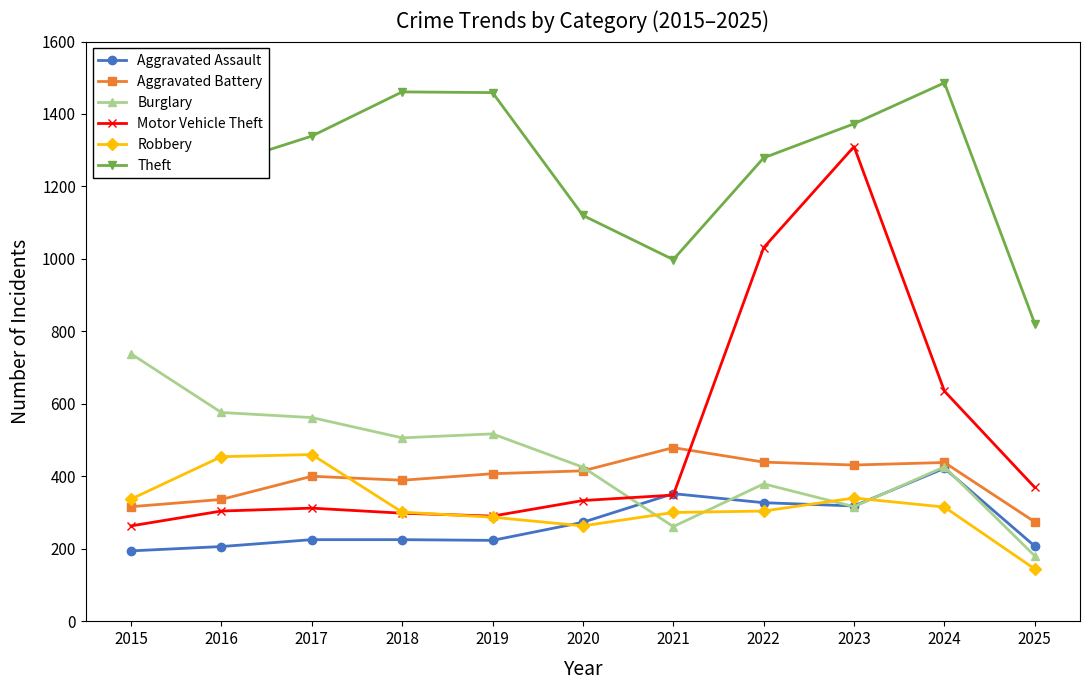

At how many categories does at least one series exceed 745?

11